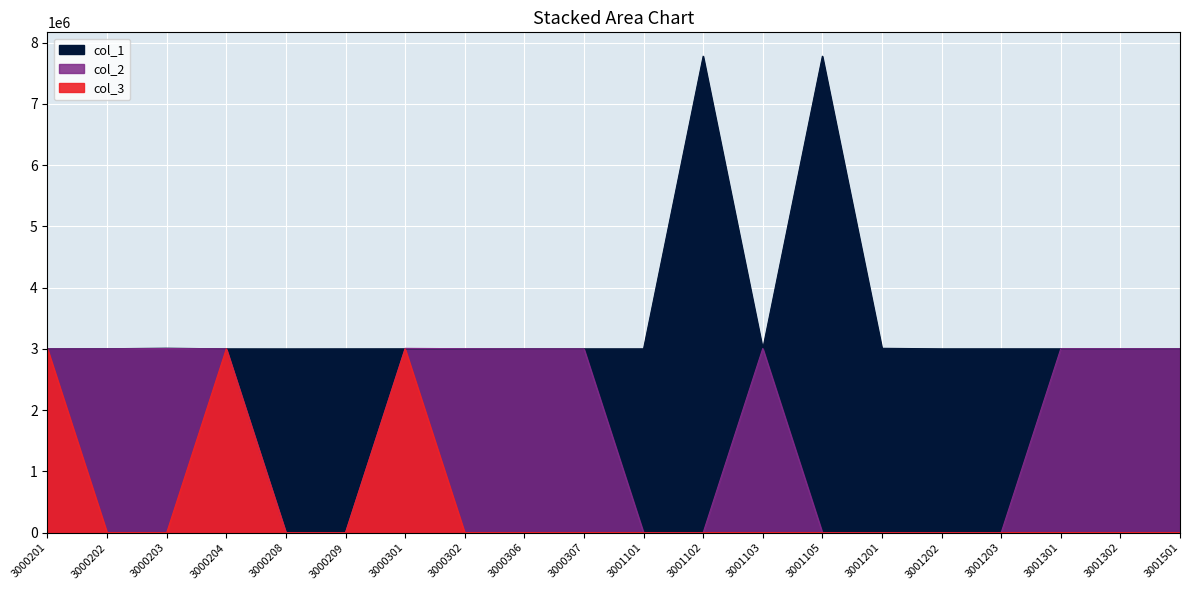

Is the value of col_2 at 3001202 greater than the value of col_1 at 3000307?

No